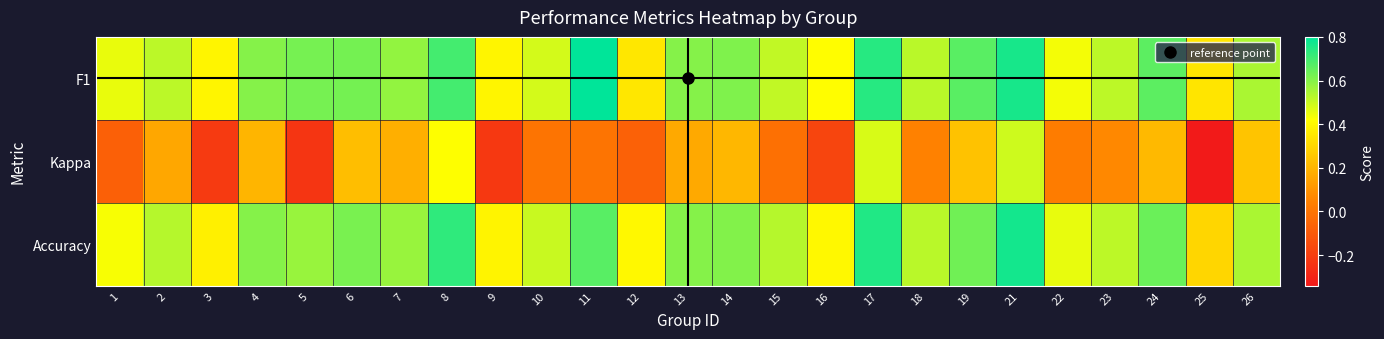

Reading left to right, what are all the values shown in this chart?

F1: 1=0.5	2=0.5	3=0.4	4=0.6	5=0.6	6=0.6	7=0.6	8=0.7	9=0.4	10=0.5	11=0.8	12=0.3	13=0.6	14=0.6	15=0.5	16=0.4	17=0.7	18=0.5	19=0.7	21=0.8	22=0.4	23=0.5	24=0.7	25=0.3	26=0.5
Kappa: 1=-0.1	2=0.2	3=-0.2	4=0.2	5=-0.2	6=0.2	7=0.2	8=0.4	9=-0.2	10=0.0	11=0.0	12=-0.1	13=0.2	14=0.2	15=-0.0	16=-0.2	17=0.5	18=0.0	19=0.2	21=0.5	22=0.0	23=0.1	24=0.2	25=-0.3	26=0.2
Accuracy: 1=0.4	2=0.5	3=0.4	4=0.6	5=0.6	6=0.6	7=0.6	8=0.7	9=0.4	10=0.5	11=0.7	12=0.4	13=0.6	14=0.6	15=0.5	16=0.4	17=0.8	18=0.5	19=0.6	21=0.8	22=0.5	23=0.5	24=0.6	25=0.3	26=0.5